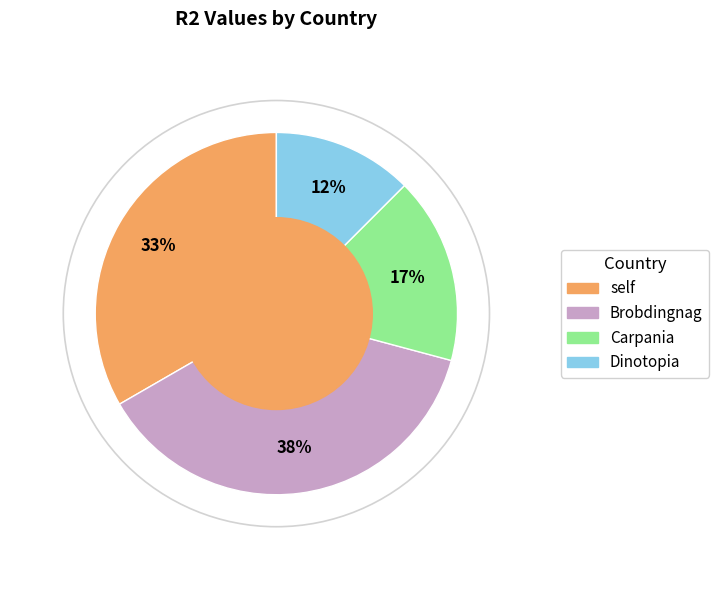

Combined, do Carpania and Dinotopia account for over 50%?

No